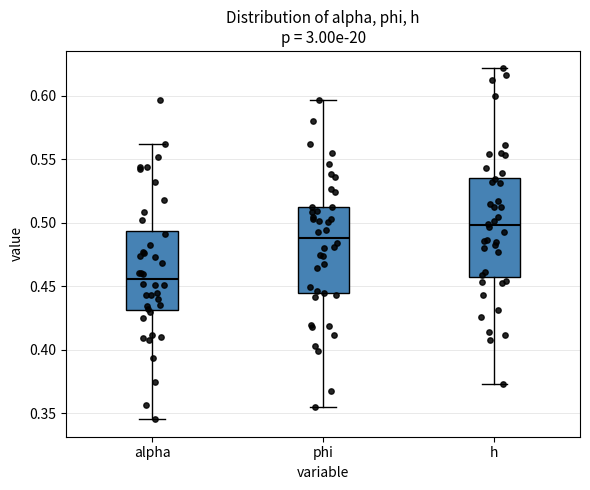

Which box has the highest median line?

h